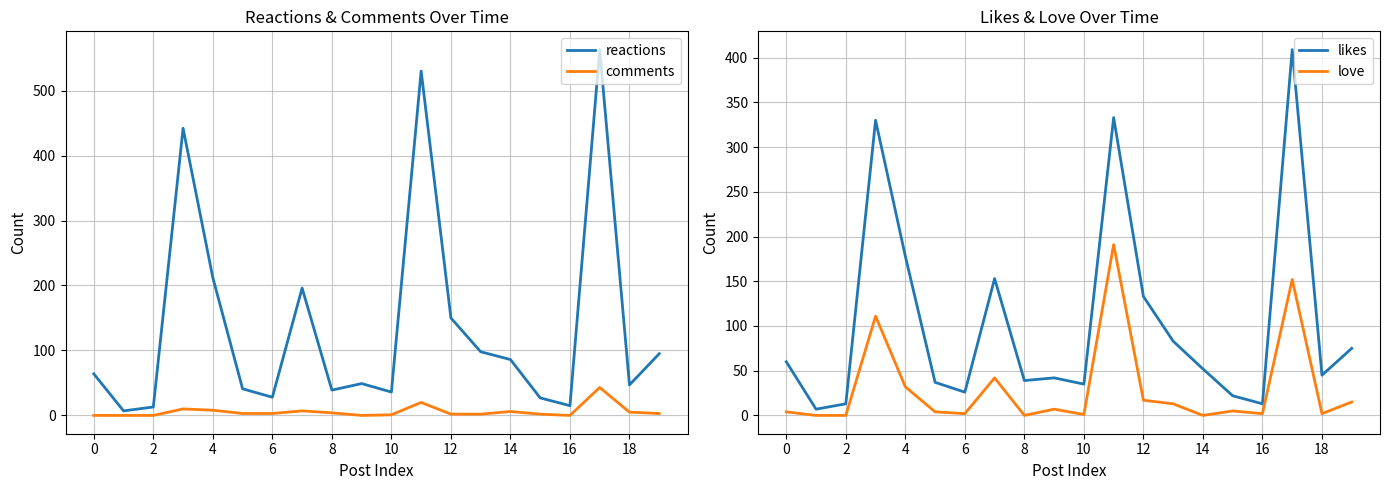

What is the average value of the comments series?

6